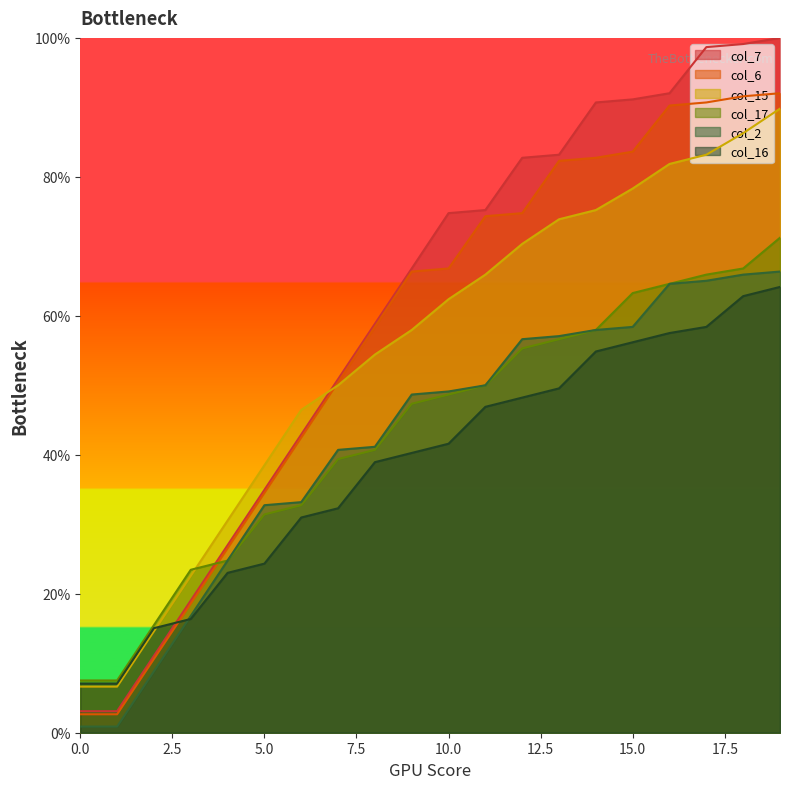

What is the sum of all col_2 values?

839.8